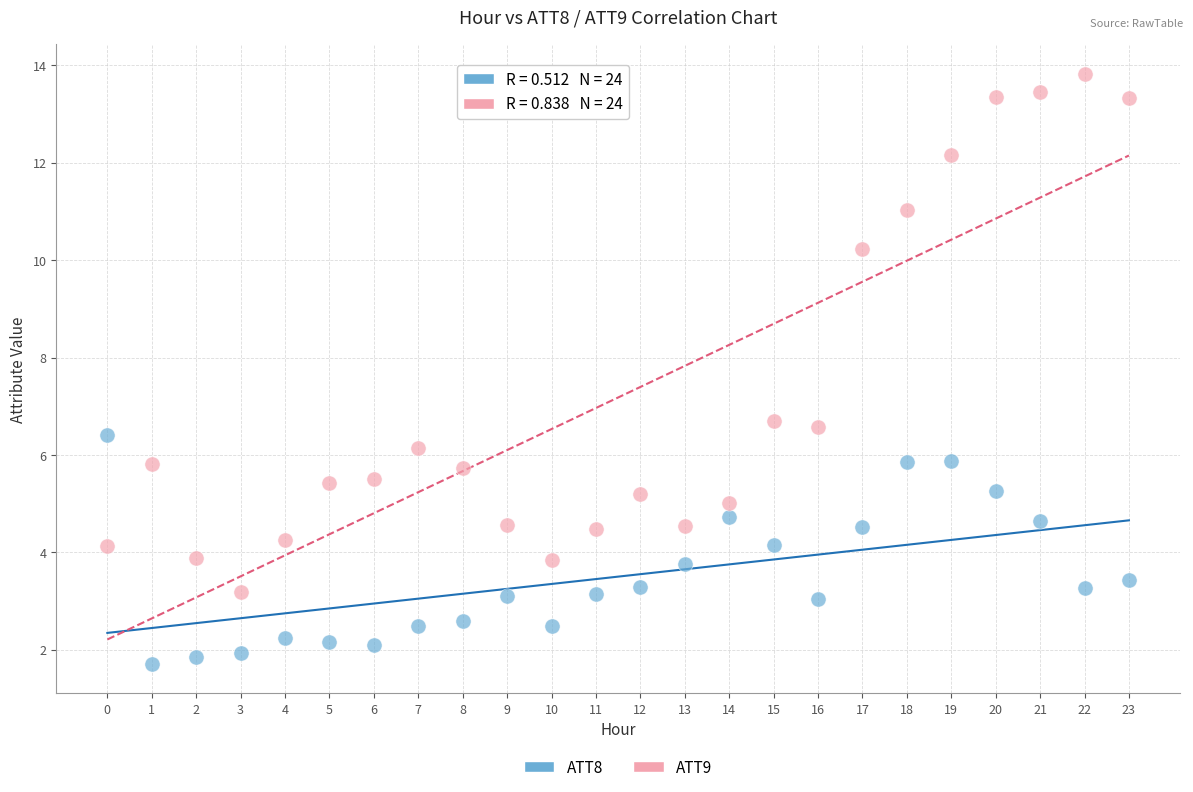

Across all data points, what is the range of Y values (max minus min)?

12.1